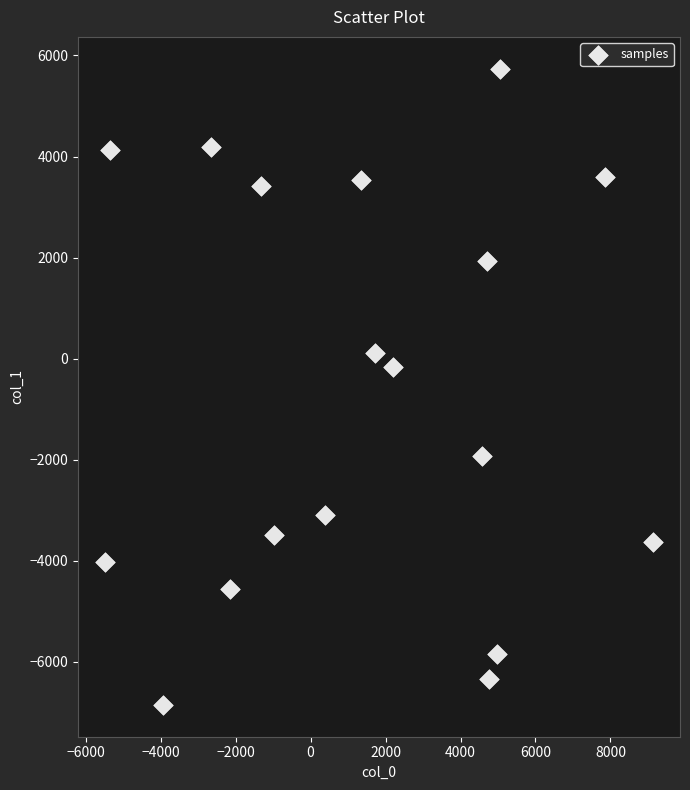

List the coordinates of all points as (X, Y) pairs, reading left to right.

(-5471.5, -4027.9)  (-5353.3, 4126.9)  (-3933.3, -6849.9)  (-2654.3, 4190.8)  (-2148.8, -4549.8)  (-1329.0, 3426.1)  (-977.2, -3485.9)  (374.8, -3086.5)  (1340.7, 3531.5)  (1718.0, 105.6)  (2200.2, -158.1)  (4582.5, -1925.4)  (4702.2, 1927.6)  (4769.8, -6339.5)  (4972.9, -5835.2)  (5062.9, 5737.6)  (7856.2, 3601.8)  (9124.2, -3624.5)